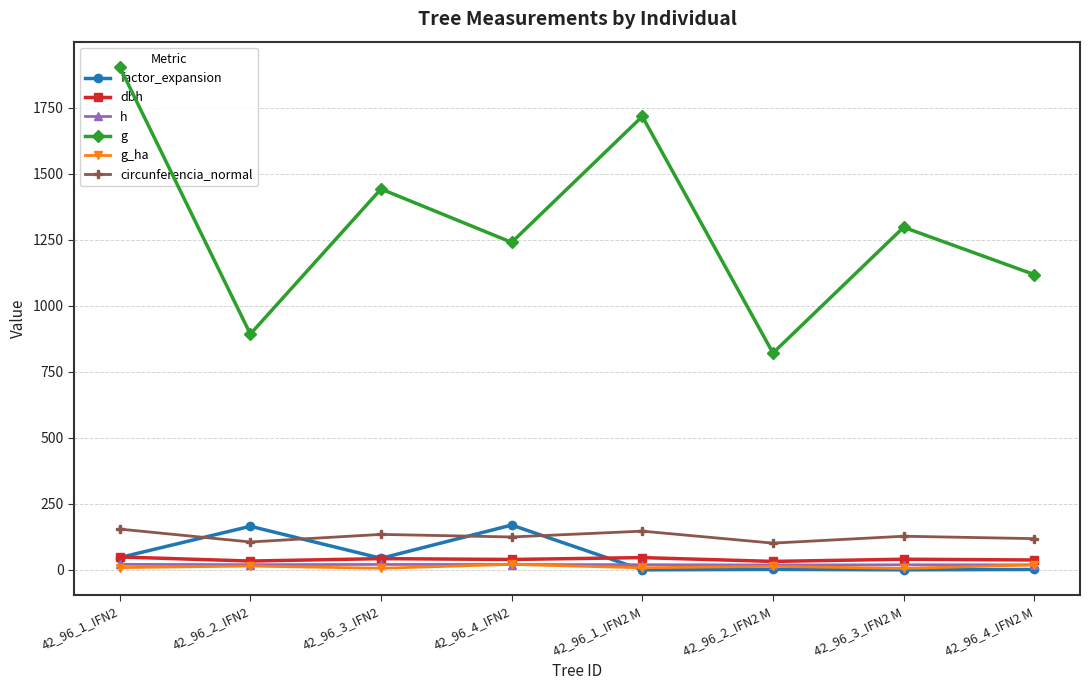

Which series has the largest total across all categories?

g